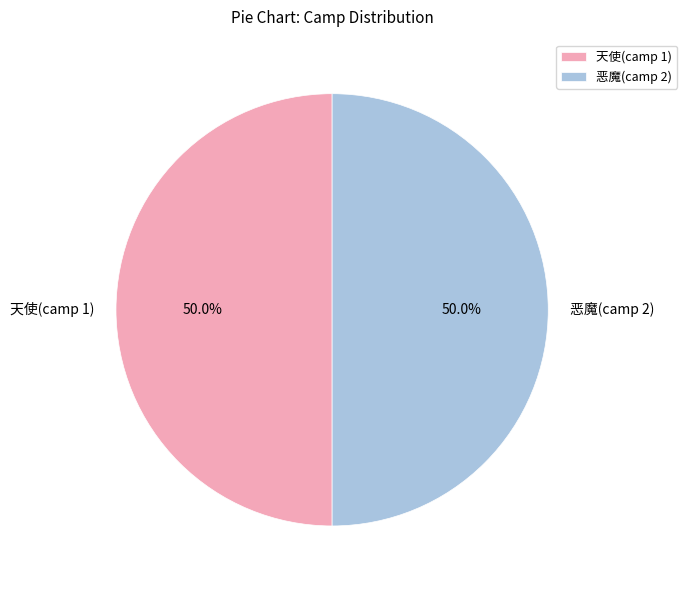

What percentage do 天使(camp 1) and 恶魔(camp 2) together represent?

100.0%